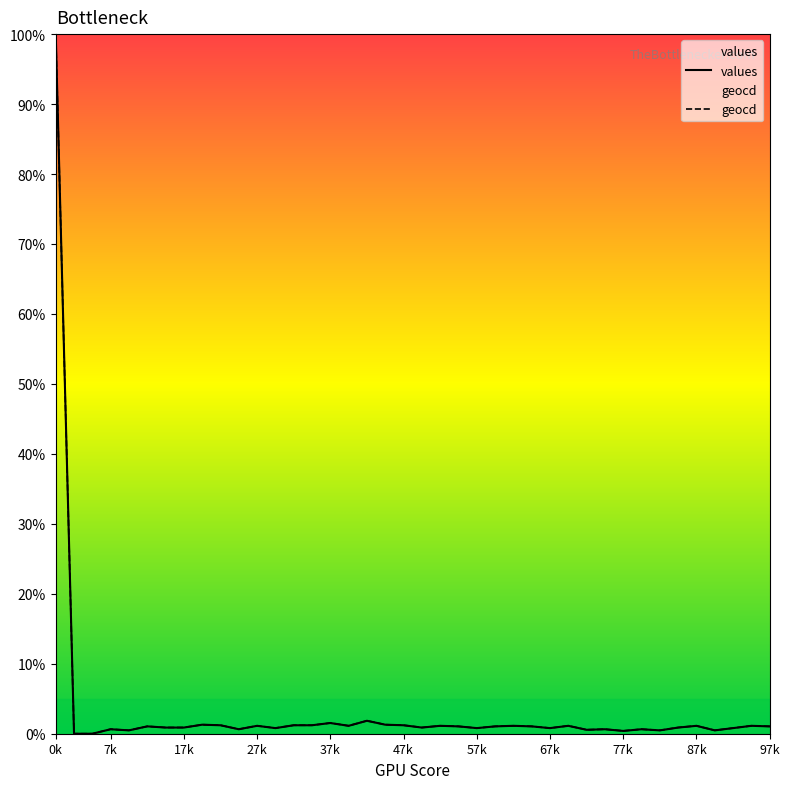

True or false: values has more than 1 interior local peaks.

True